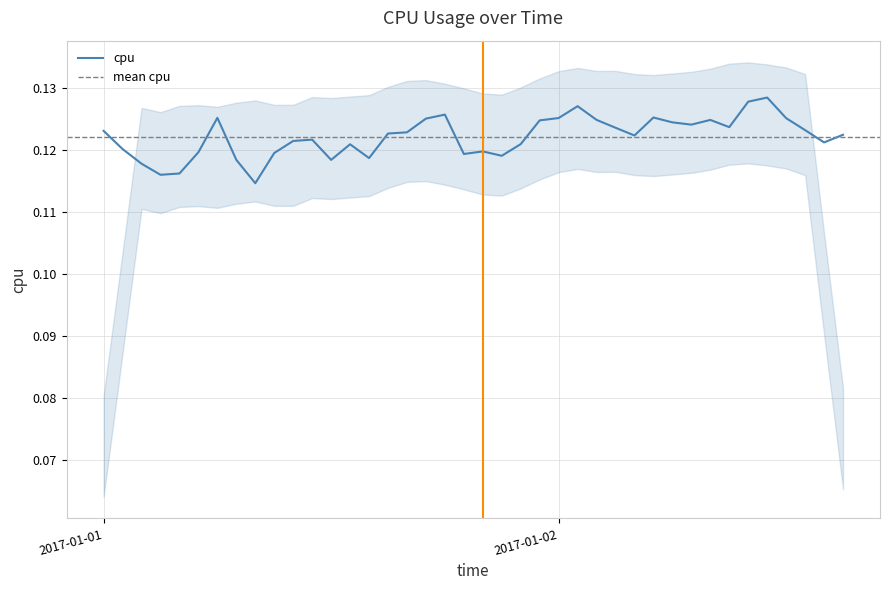

At which category does the data reach its first local valley?

2017-01-01 03:00:00